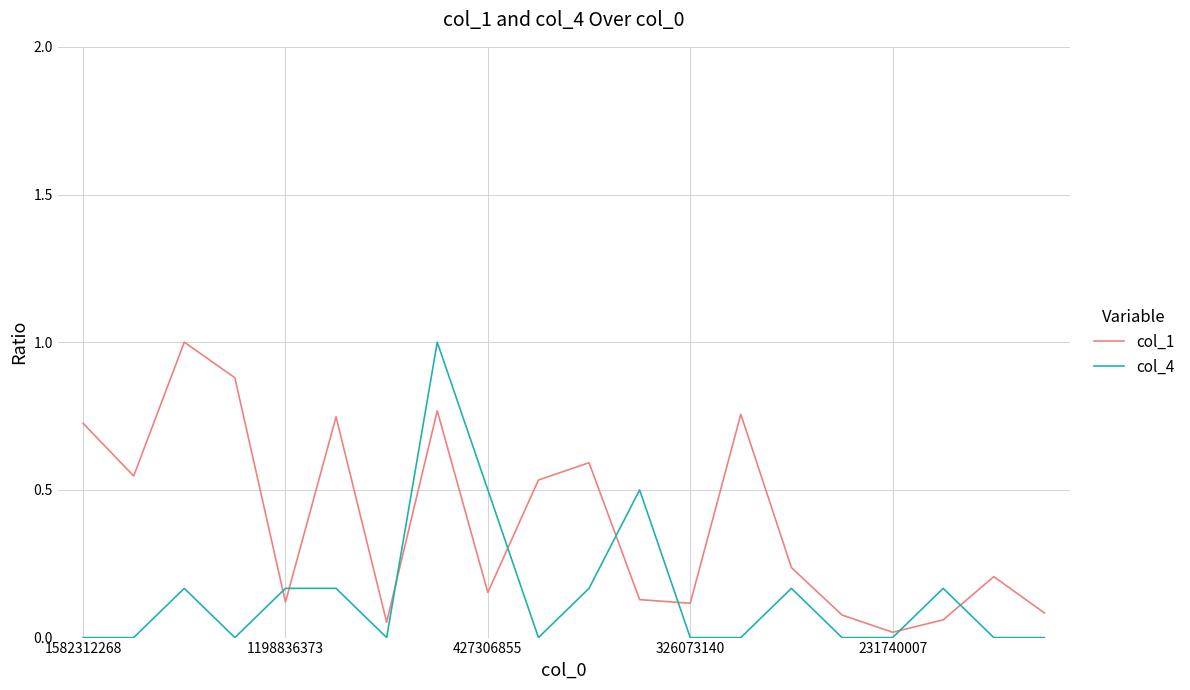

What is the maximum value for col_1?

1.0